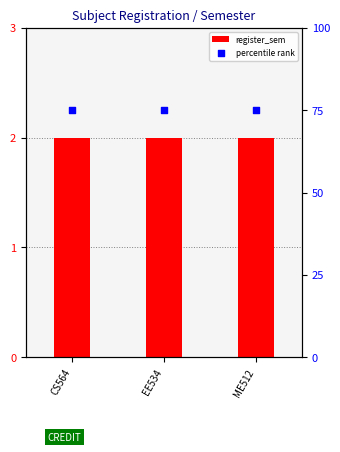

Which series has the largest total across all categories?

percentile rank